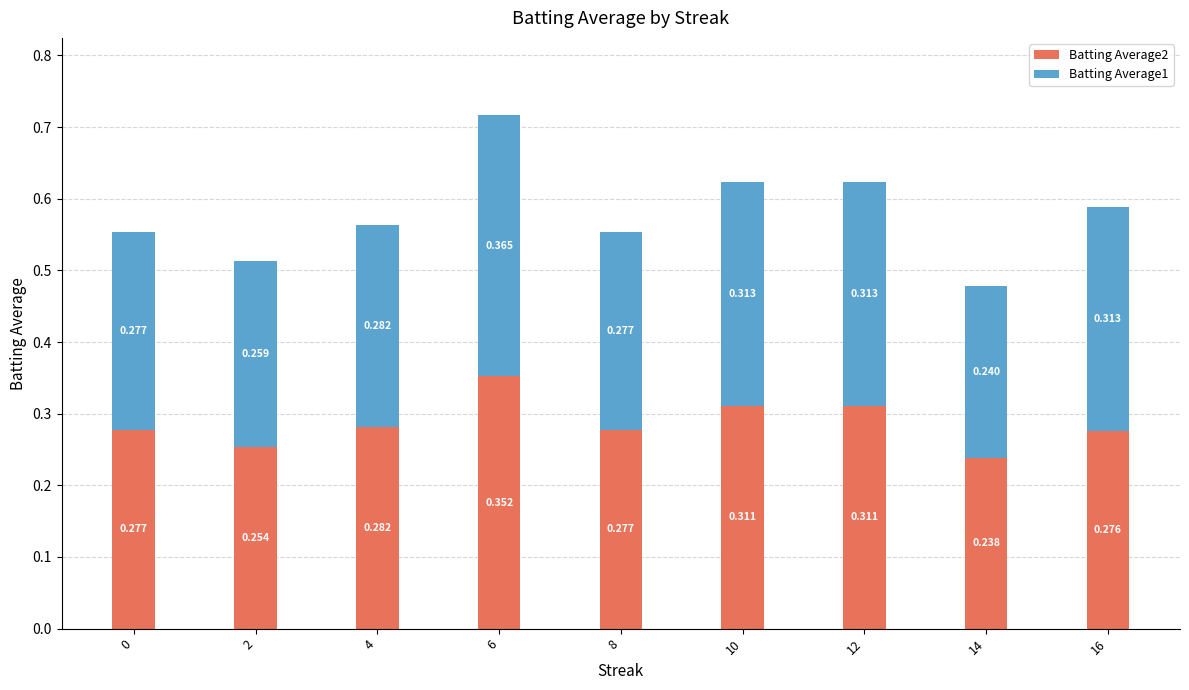

Rank the series at 0 from lowest to highest value.

Batting Average2, Batting Average1